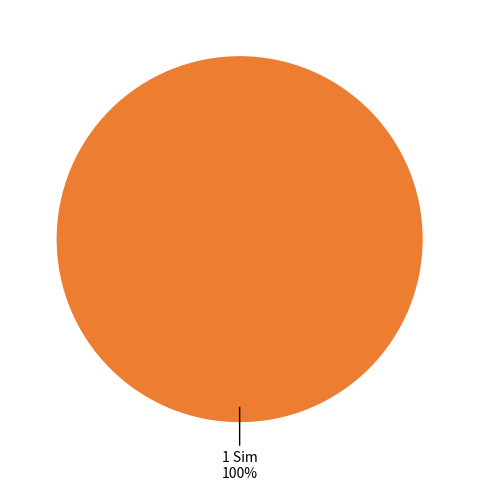

How many segments does this pie chart have?

1